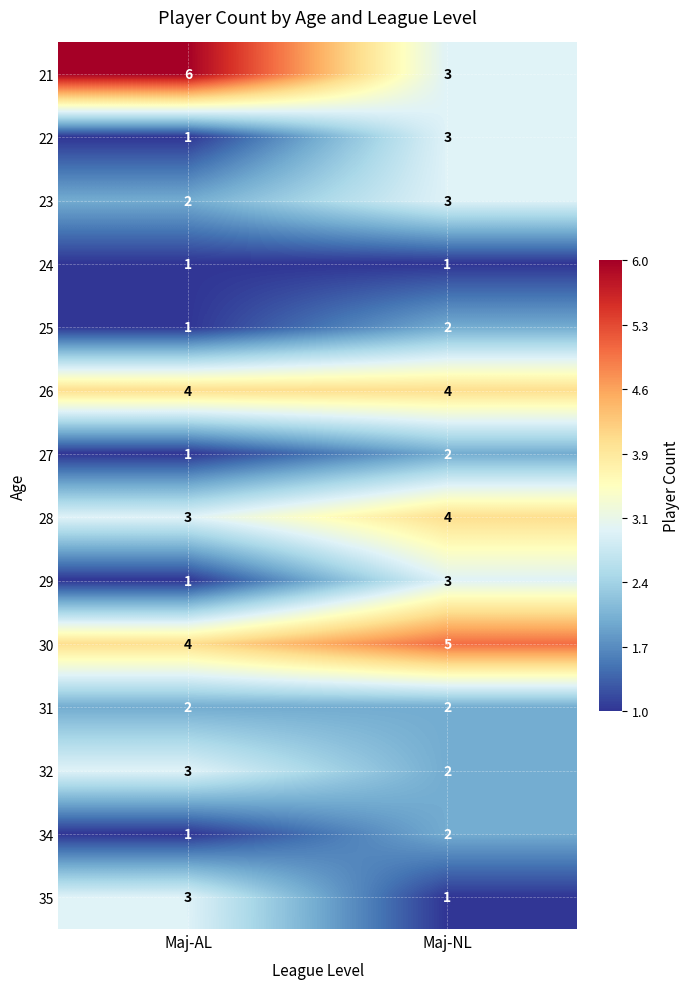

The 31 series shows 2 at Maj-NL. True or false?

True